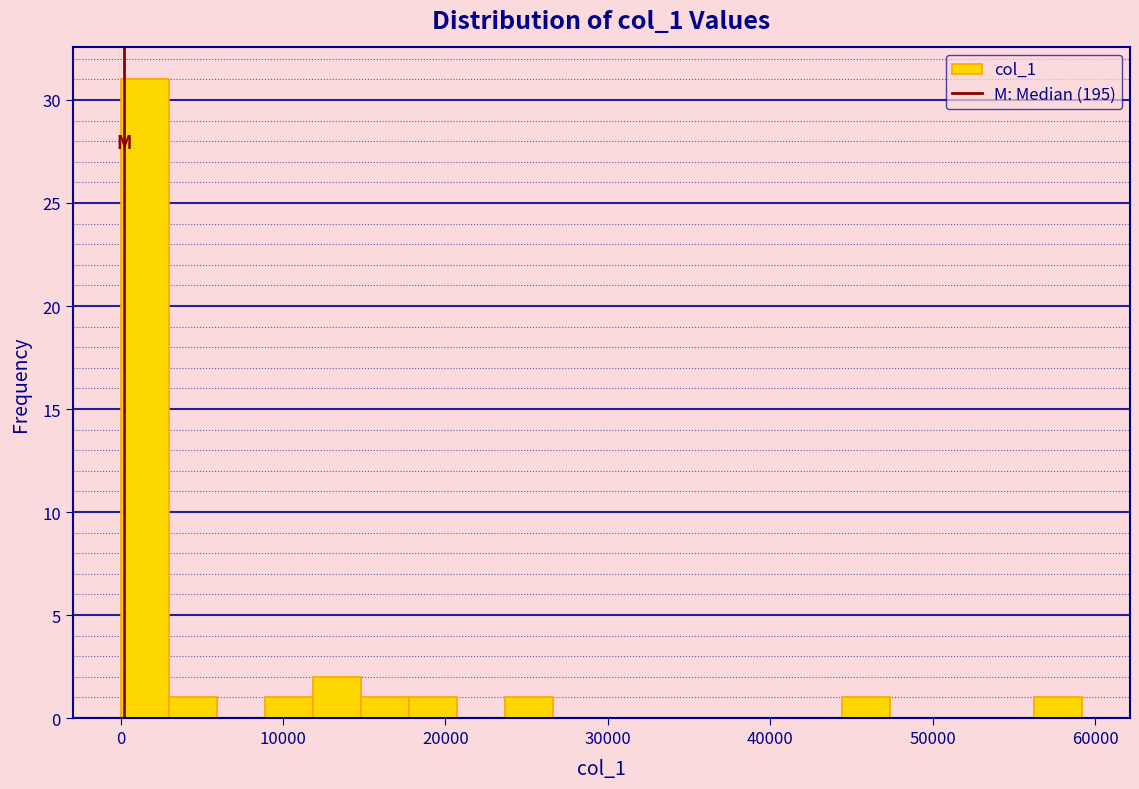

Around what value on the x-axis is the tallest bar? Give the approximate position of its centre, as read against the axis.

1000